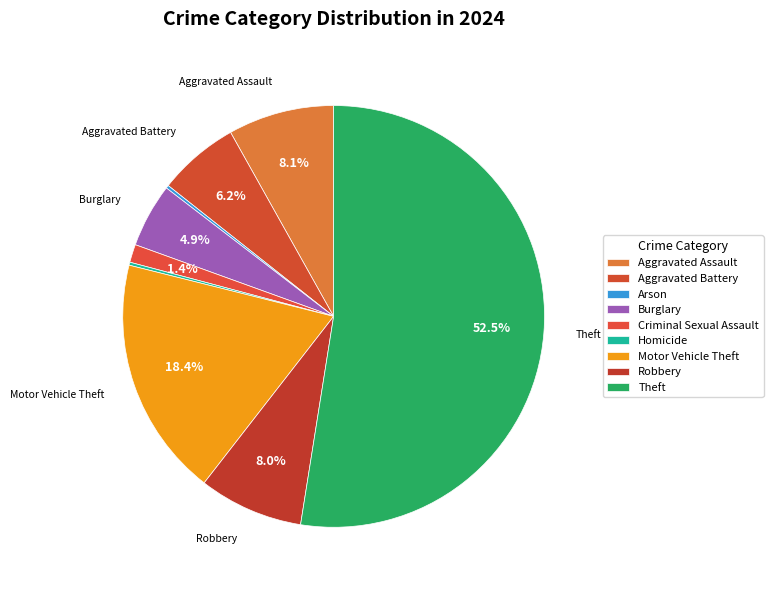

Count the number of slices in the pie.

9